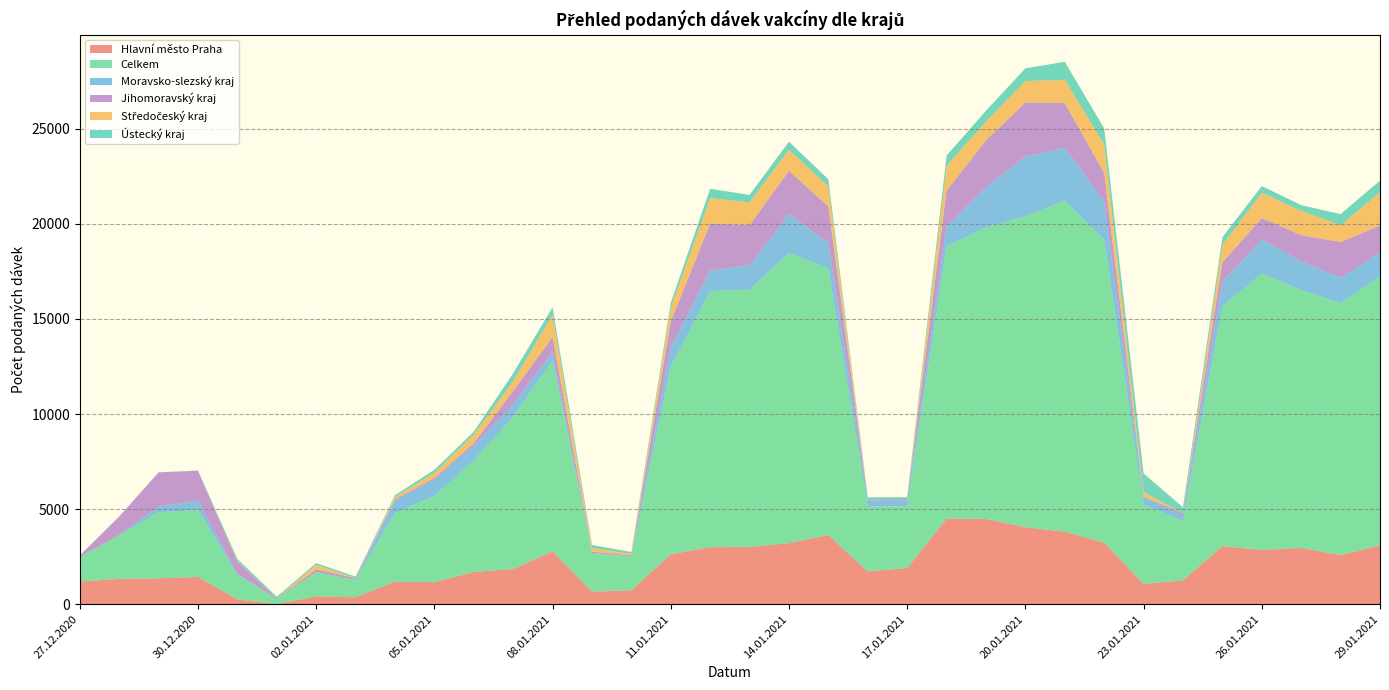

Reading left to right, list all the values displayed in this chart.

Hlavní město Praha: 27.12.2020=1198	28.12.2020=1327	29.12.2020=1362	30.12.2020=1435	31.12.2020=253	01.01.2021=3	02.01.2021=415	03.01.2021=364	04.01.2021=1189	05.01.2021=1158	06.01.2021=1699	07.01.2021=1850	08.01.2021=2782	09.01.2021=658	10.01.2021=737	11.01.2021=2622	12.01.2021=3001	13.01.2021=3006	14.01.2021=3213	15.01.2021=3639	16.01.2021=1724	17.01.2021=1903	18.01.2021=4497	19.01.2021=4482	20.01.2021=4047	21.01.2021=3816	22.01.2021=3236	23.01.2021=1063	24.01.2021=1257	25.01.2021=3053	26.01.2021=2851	27.01.2021=2965	28.01.2021=2583	29.01.2021=3097
Celkem: 27.12.2020=1285	28.12.2020=2306	29.12.2020=3469	30.12.2020=3519	31.12.2020=1312	01.01.2021=270	02.01.2021=1281	03.01.2021=923	04.01.2021=3608	05.01.2021=4526	06.01.2021=5849	07.01.2021=8000	08.01.2021=10050	09.01.2021=2030	10.01.2021=1771	11.01.2021=9858	12.01.2021=13459	13.01.2021=13540	14.01.2021=15254	15.01.2021=14020	16.01.2021=3407	17.01.2021=3253	18.01.2021=14313	19.01.2021=15331	20.01.2021=16349	21.01.2021=17398	22.01.2021=15938	23.01.2021=4202	24.01.2021=3121	25.01.2021=12620	26.01.2021=14538	27.01.2021=13566	28.01.2021=13238	29.01.2021=14128
Moravsko-slezský kraj: 27.12.2020=3	28.12.2020=0	29.12.2020=306	30.12.2020=497	31.12.2020=30	01.01.2021=0	02.01.2021=0	03.01.2021=1	04.01.2021=653	05.01.2021=872	06.01.2021=784	07.01.2021=666	08.01.2021=418	09.01.2021=12	10.01.2021=2	11.01.2021=1029	12.01.2021=1086	13.01.2021=1268	14.01.2021=2053	15.01.2021=1334	16.01.2021=329	17.01.2021=302	18.01.2021=1046	19.01.2021=2111	20.01.2021=3135	21.01.2021=2786	22.01.2021=1992	23.01.2021=377	24.01.2021=284	25.01.2021=1266	26.01.2021=1771	27.01.2021=1509	28.01.2021=1338	29.01.2021=1262
Jihomoravský kraj: 27.12.2020=74	28.12.2020=977	29.12.2020=1795	30.12.2020=1563	31.12.2020=638	01.01.2021=31	02.01.2021=138	03.01.2021=88	04.01.2021=65	05.01.2021=82	06.01.2021=132	07.01.2021=703	08.01.2021=791	09.01.2021=60	10.01.2021=70	11.01.2021=1361	12.01.2021=2470	13.01.2021=2121	14.01.2021=2261	15.01.2021=1922	16.01.2021=50	17.01.2021=69	18.01.2021=1892	19.01.2021=2465	20.01.2021=2844	21.01.2021=2354	22.01.2021=1505	23.01.2021=13	24.01.2021=126	25.01.2021=1033	26.01.2021=1141	27.01.2021=1361	28.01.2021=1885	29.01.2021=1422
Středočeský kraj: 27.12.2020=2	28.12.2020=0	29.12.2020=3	30.12.2020=0	31.12.2020=18	01.01.2021=1	02.01.2021=236	03.01.2021=0	04.01.2021=127	05.01.2021=268	06.01.2021=446	07.01.2021=514	08.01.2021=1170	09.01.2021=196	10.01.2021=67	11.01.2021=727	12.01.2021=1334	13.01.2021=1192	14.01.2021=1106	15.01.2021=1058	16.01.2021=0	17.01.2021=1	18.01.2021=1300	19.01.2021=990	20.01.2021=1131	21.01.2021=1219	22.01.2021=1500	23.01.2021=244	24.01.2021=0	25.01.2021=914	26.01.2021=1338	27.01.2021=1283	28.01.2021=881	29.01.2021=1744
Ústecký kraj: 27.12.2020=2	28.12.2020=1	29.12.2020=1	30.12.2020=17	31.12.2020=128	01.01.2021=90	02.01.2021=93	03.01.2021=77	04.01.2021=90	05.01.2021=159	06.01.2021=157	07.01.2021=407	08.01.2021=407	09.01.2021=158	10.01.2021=97	11.01.2021=250	12.01.2021=491	13.01.2021=392	14.01.2021=430	15.01.2021=365	16.01.2021=109	17.01.2021=102	18.01.2021=537	19.01.2021=568	20.01.2021=669	21.01.2021=944	22.01.2021=846	23.01.2021=975	24.01.2021=309	25.01.2021=410	26.01.2021=345	27.01.2021=297	28.01.2021=583	29.01.2021=614